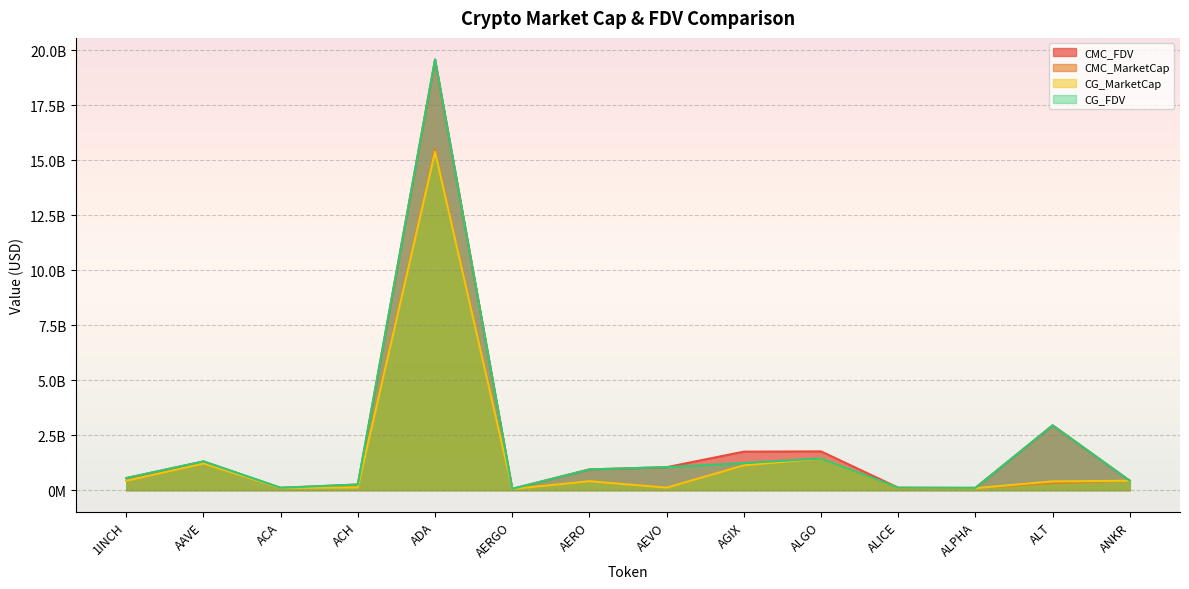

At how many categories does at least one series exceed 2731758342?

2